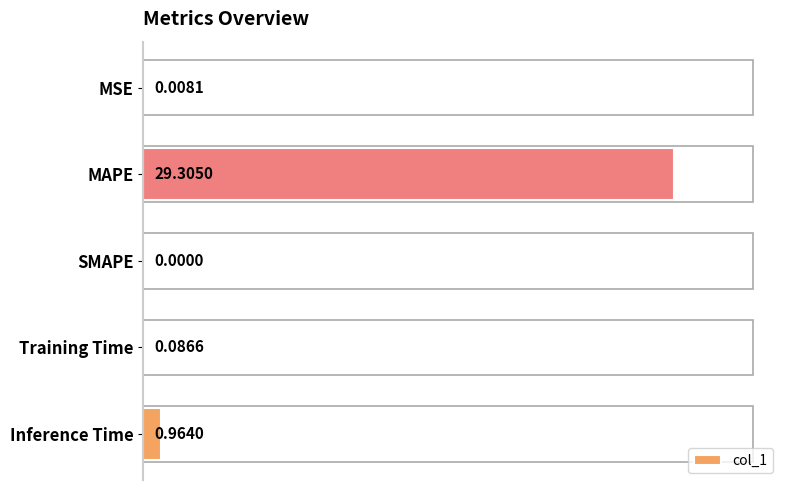

At which category does the chart reach its peak across all series?

MAPE